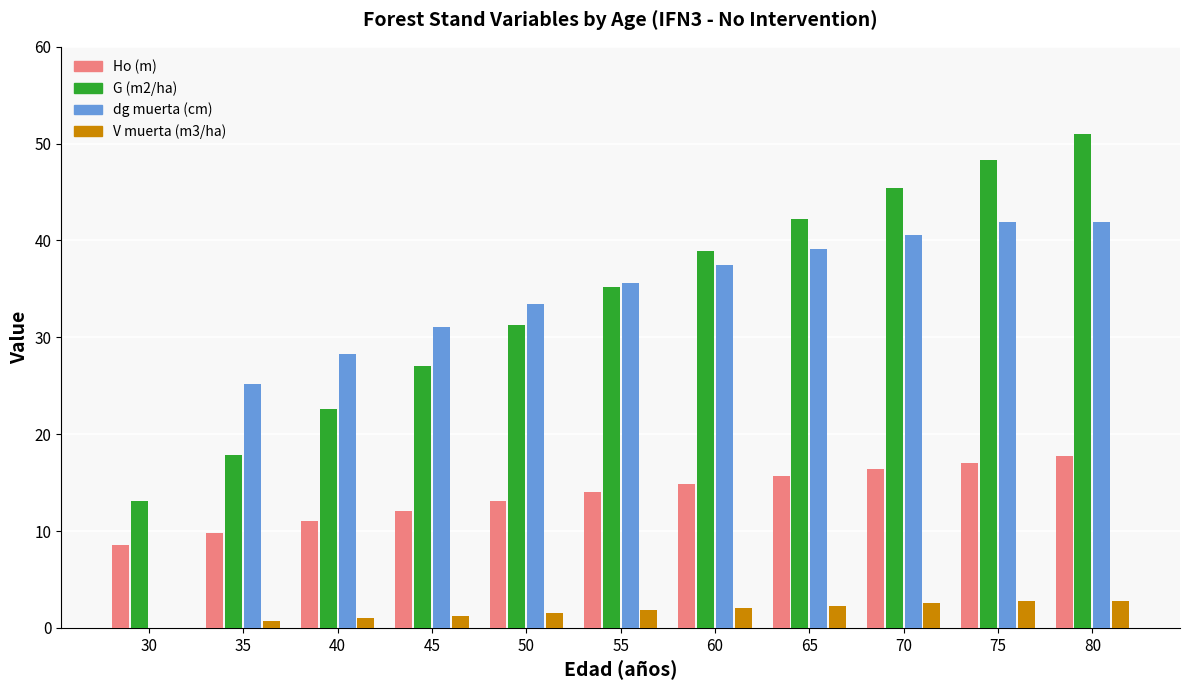

What is the sum of all Ho (m) values?

150.2